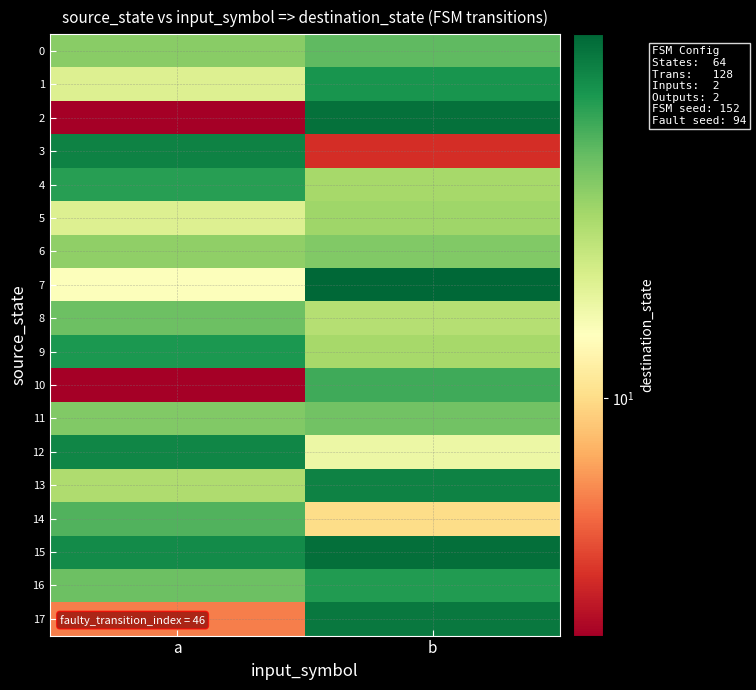

Which category has the lowest value across all series?

a